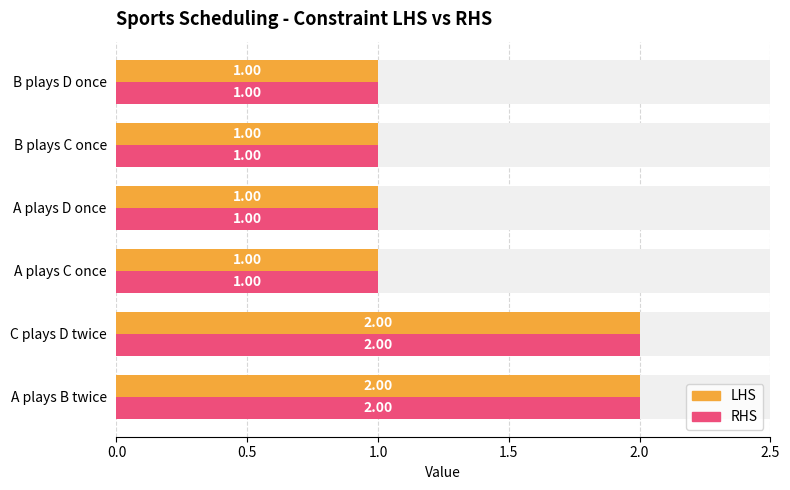

True or false: RHS has a value of 1 at C plays D twice.

False